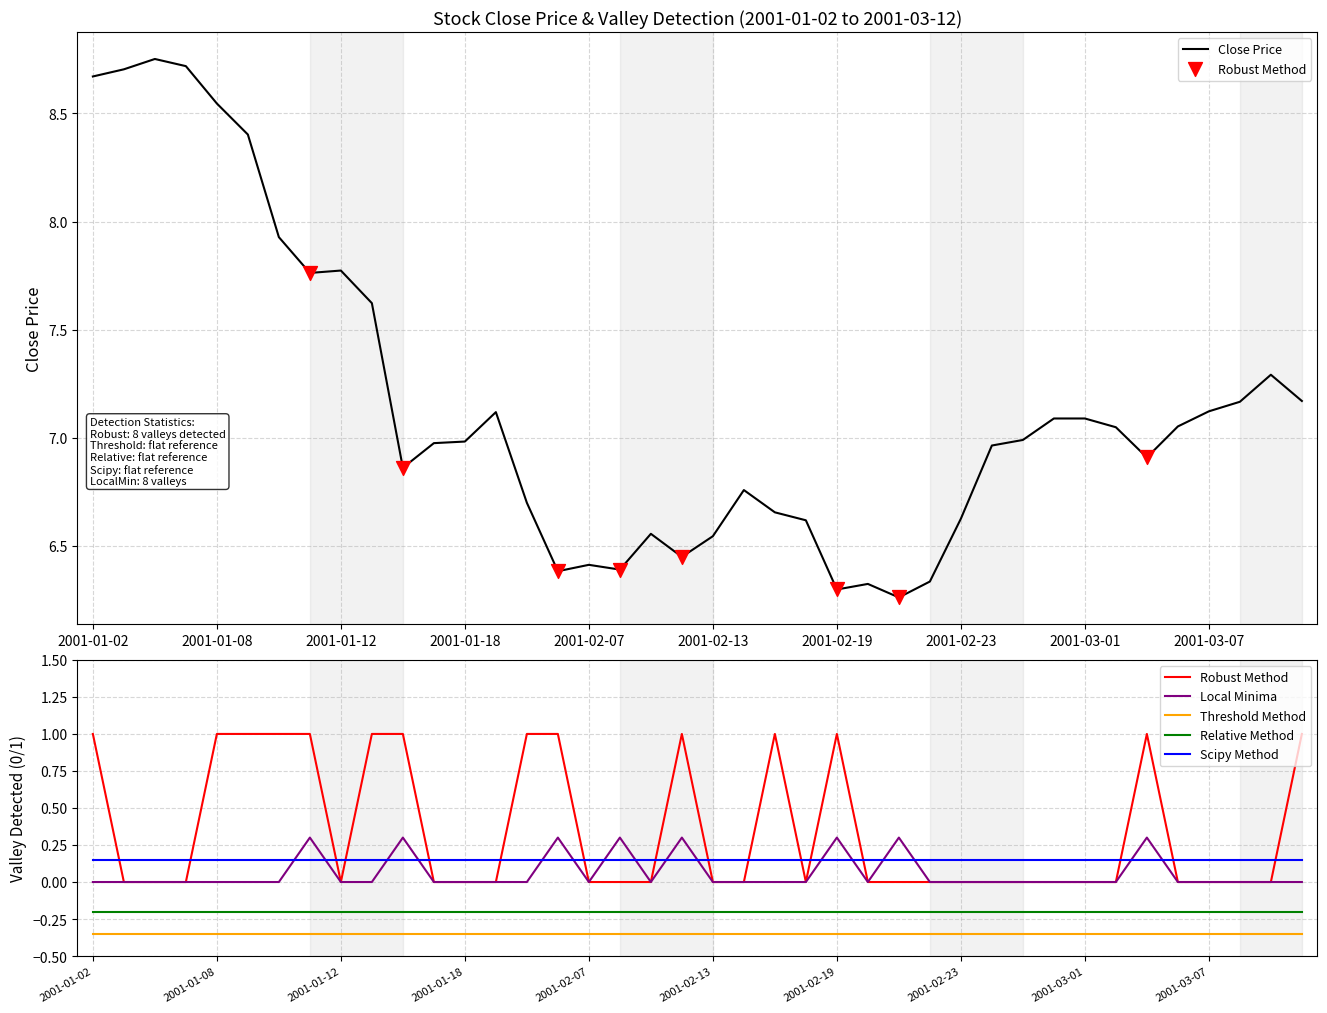

At how many categories does at least one series exceed 2?

40